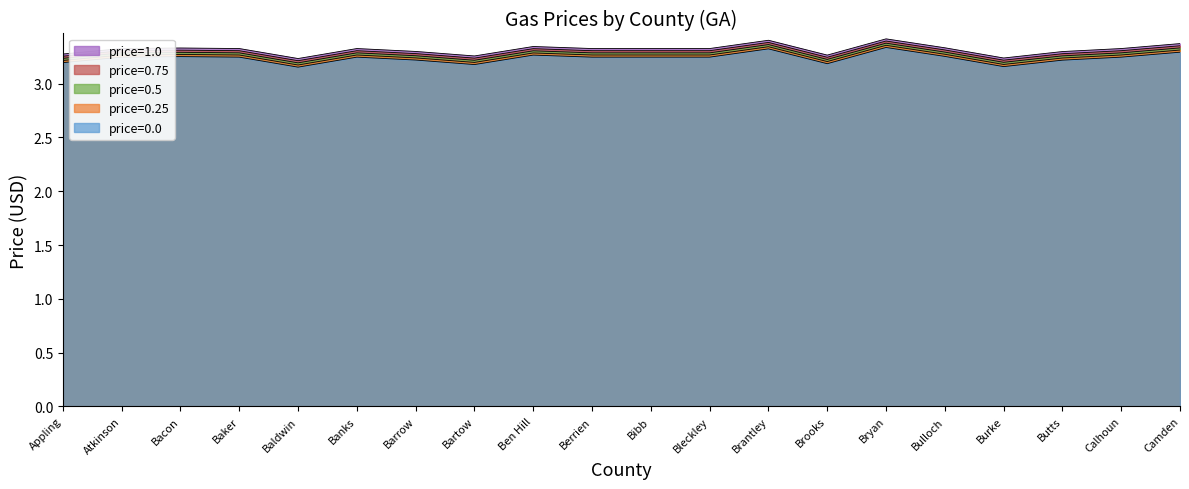

List the labels in order of value, smallest first.

Baldwin, Burke, Bartow, Brooks, Appling, Butts, Barrow, Atkinson, Baker, Banks, Berrien, Bibb, Bleckley, Calhoun, Bacon, Bulloch, Ben Hill, Camden, Brantley, Bryan